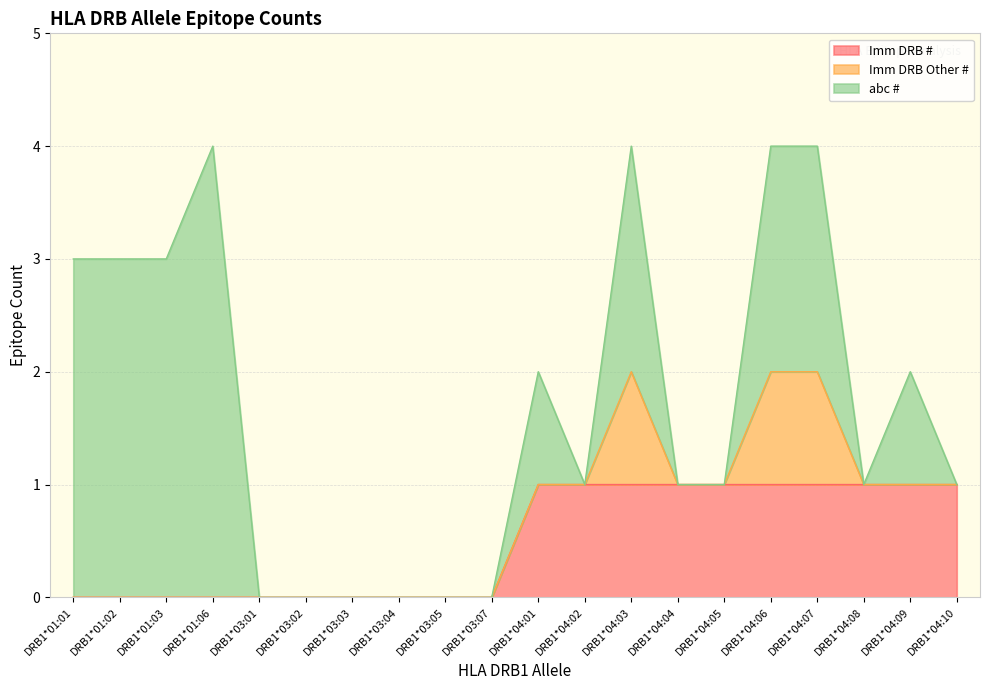

True or false: Imm DRB Other # and abc # intersect in this chart.

False